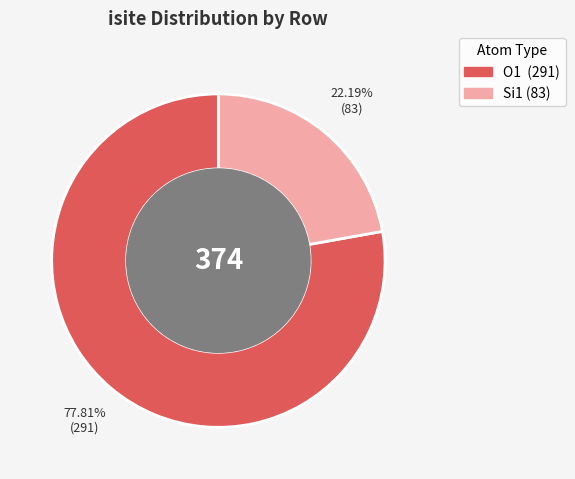

Is there a majority slice in this chart?

Yes